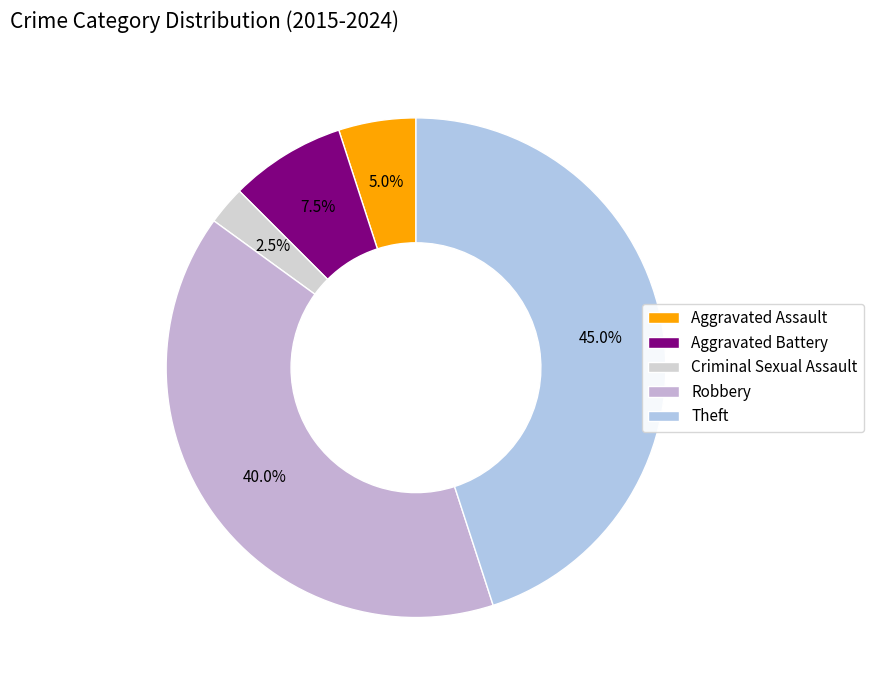

Between Aggravated Assault and Criminal Sexual Assault, which is larger?

Aggravated Assault